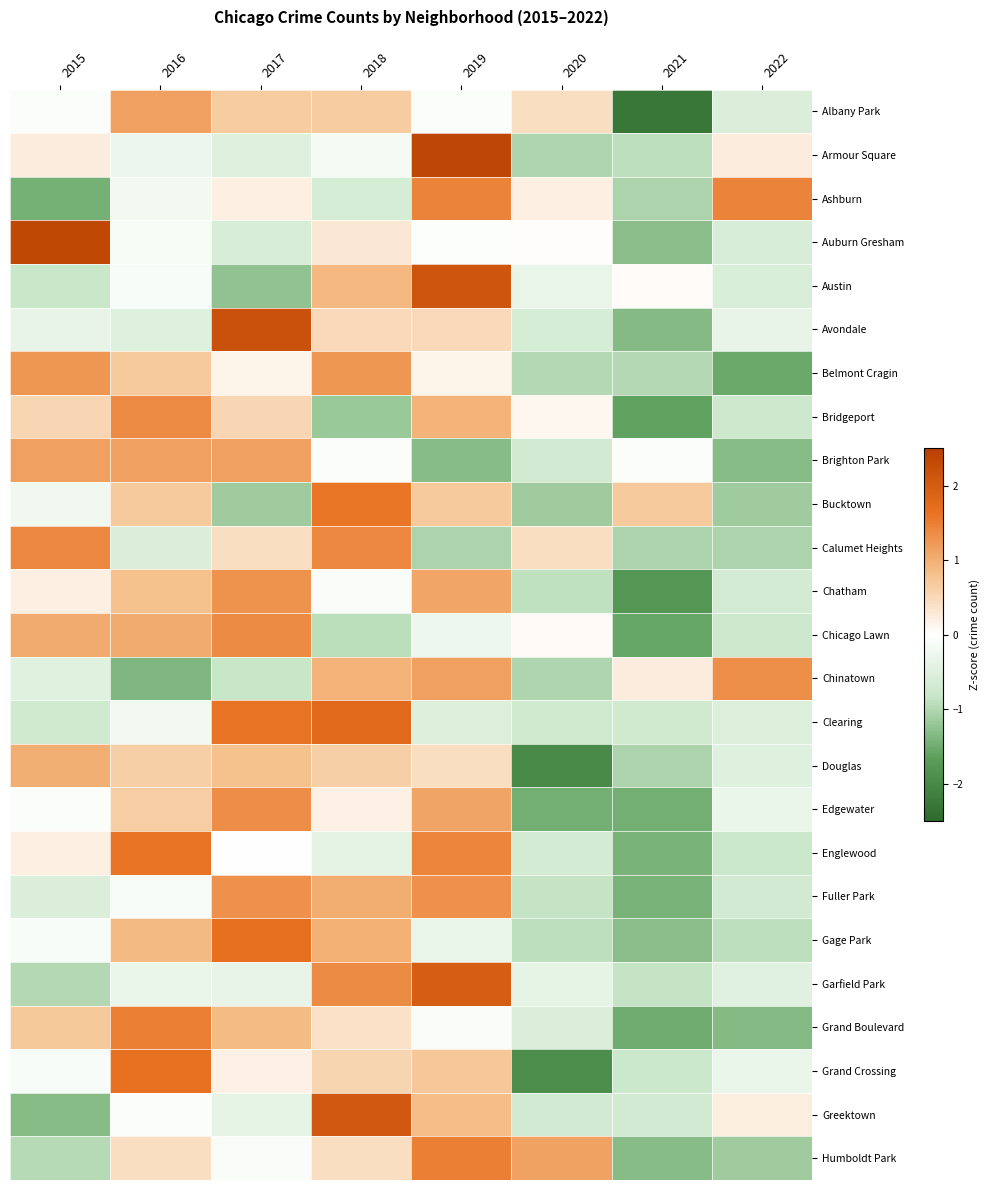

List the series in order of their peak value, highest first.

Armour Square, Auburn Gresham, Avondale, Austin, Greektown, Garfield Park, Clearing, Gage Park, Grand Crossing, Englewood, Bucktown, Humboldt Park, Grand Boulevard, Ashburn, Calumet Heights, Bridgeport, Chicago Lawn, Edgewater, Chinatown, Fuller Park, Chatham, Belmont Cragin, Albany Park, Brighton Park, Douglas